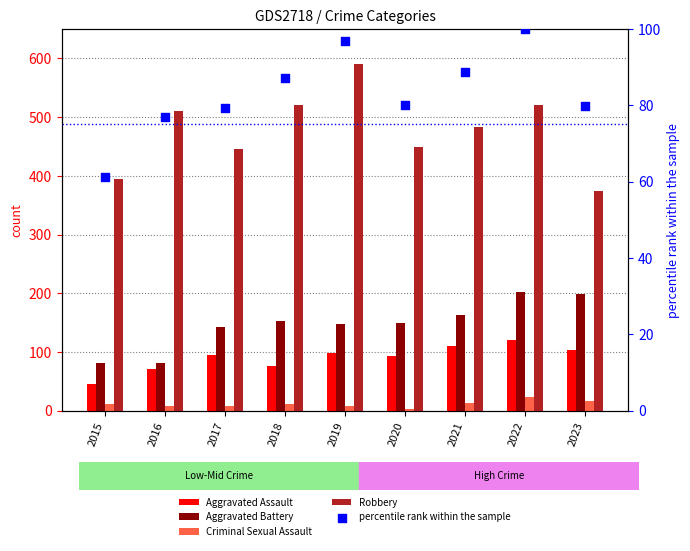

At how many categories does at least one series exceed 262?

9